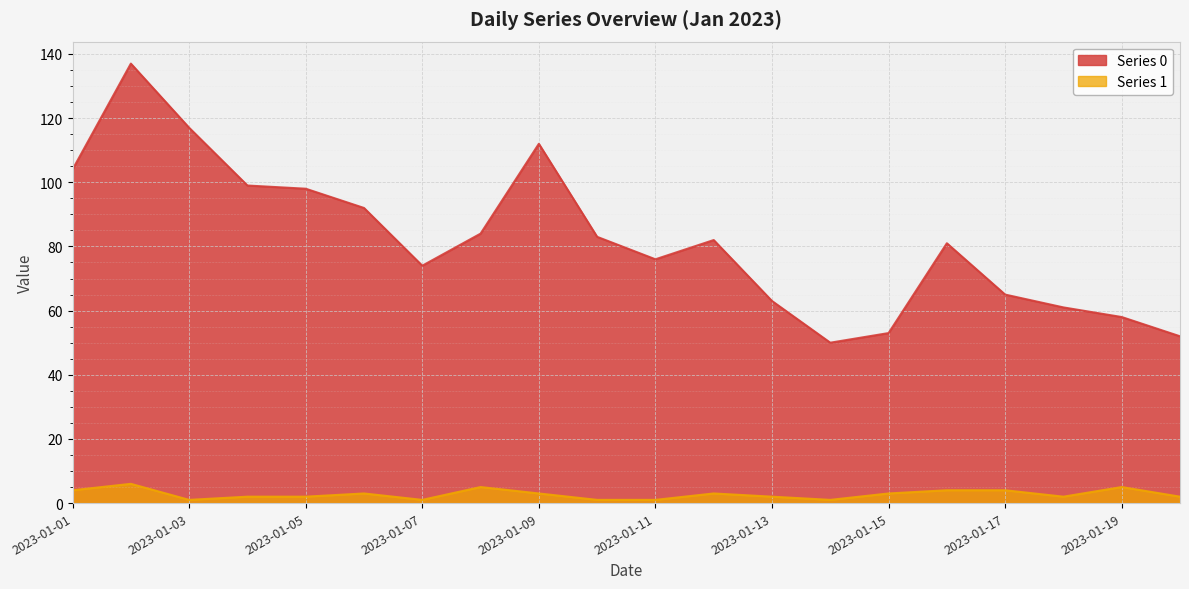

The value of Series 1 at 2023-01-20 is 3. True or false?

False